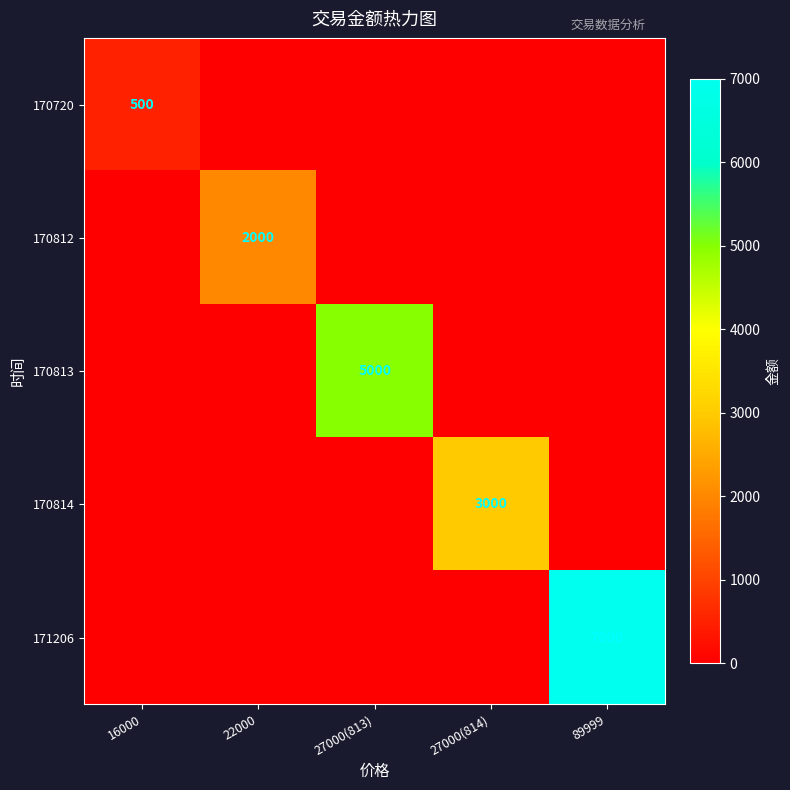

The 170812 series shows 2000 at 22000. True or false?

True